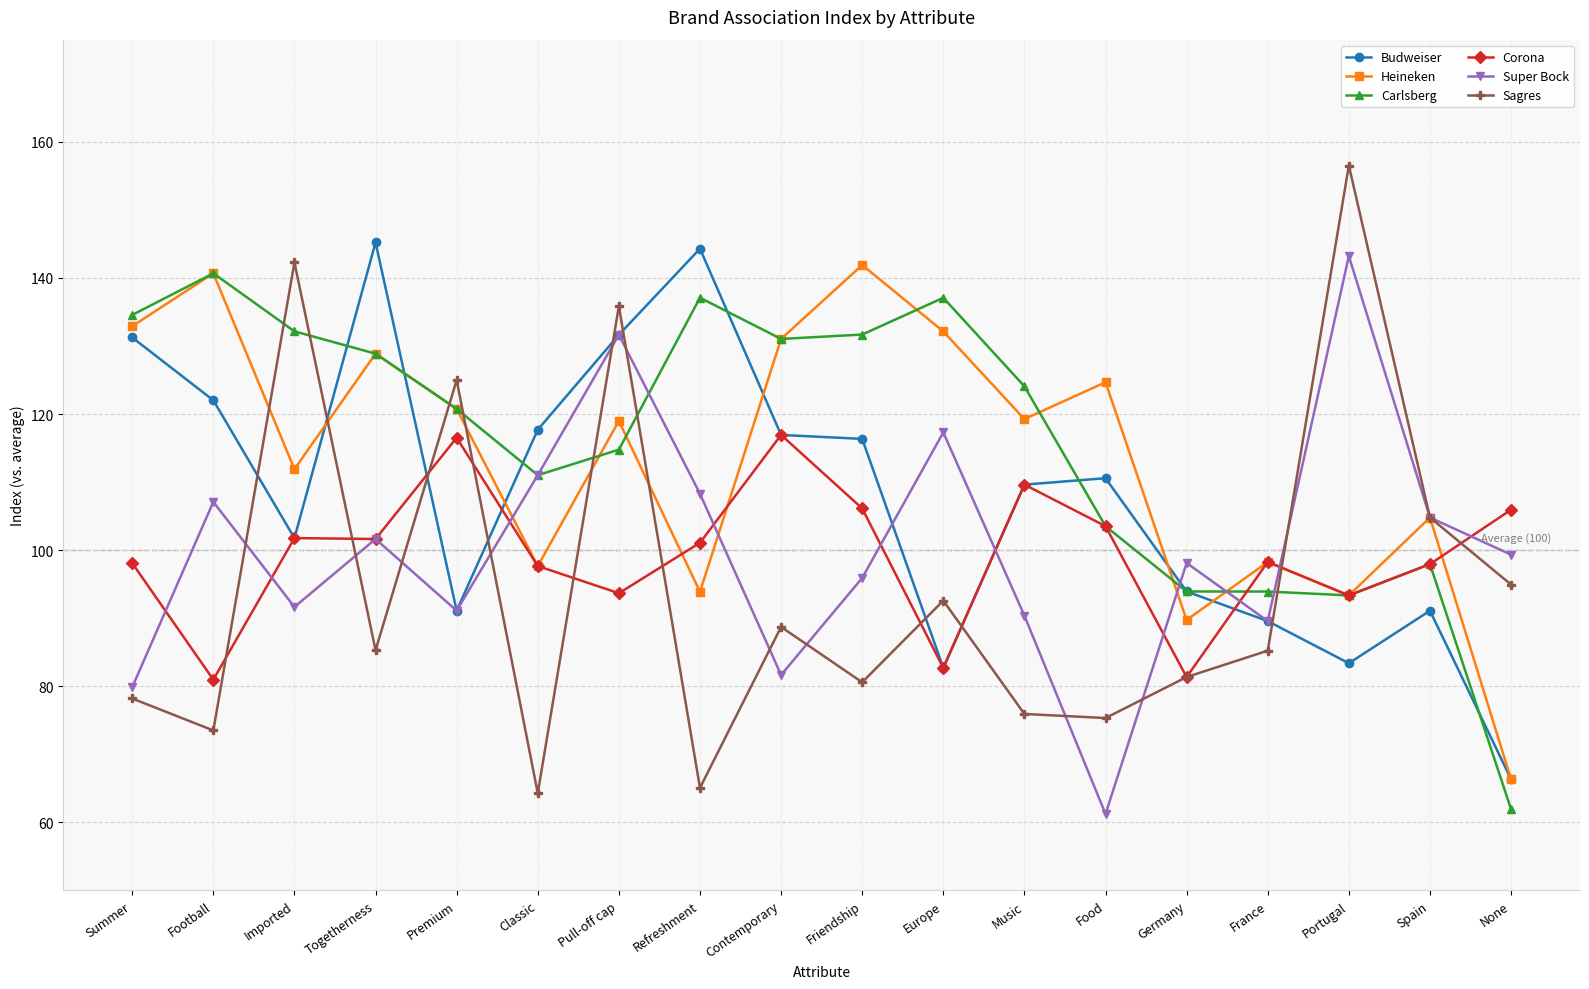

How many lines are shown in the chart?

6